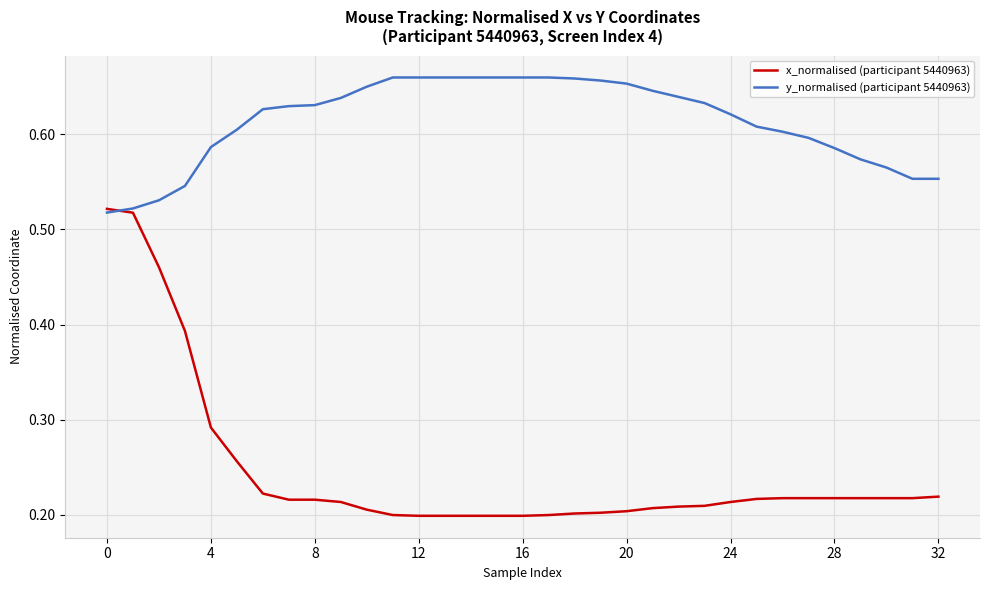

Which series has the largest range (max minus min)?

x_normalised (participant 5440963)